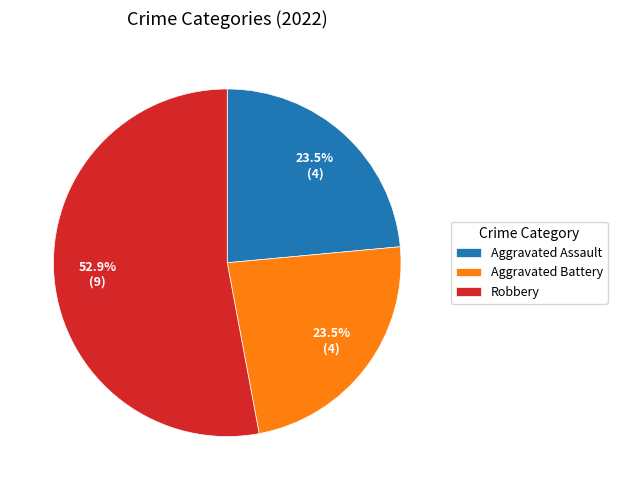

What percentage is the Robbery slice, to the nearest percent?

53%